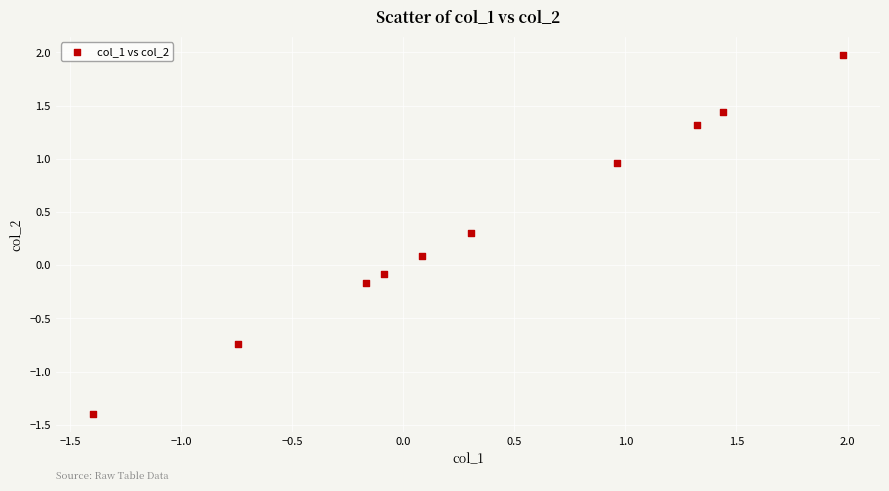

What is the range of Y values (max minus min)?

3.4